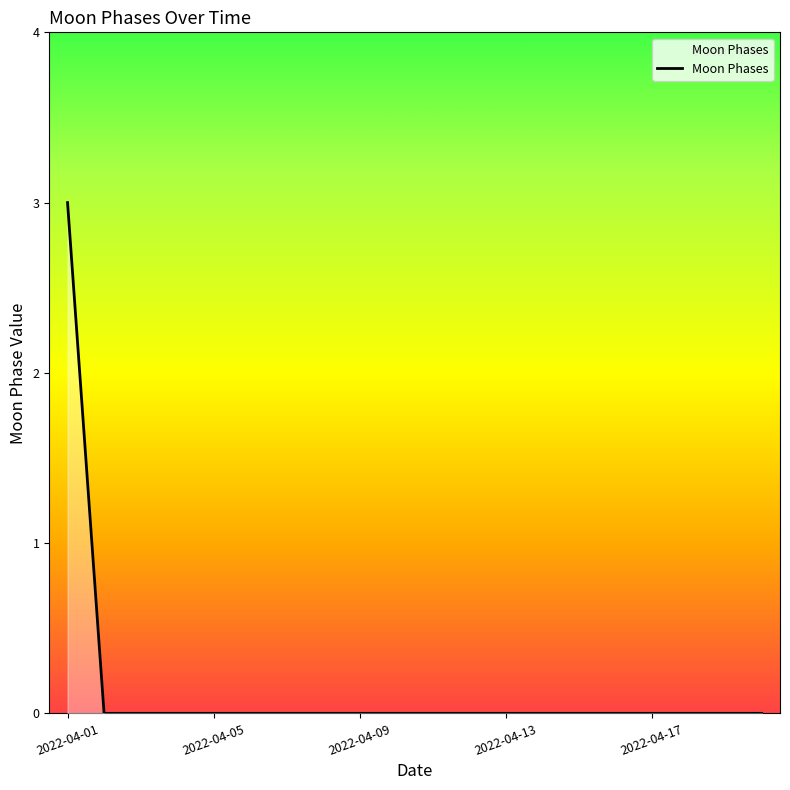

What is the greatest value displayed?

3